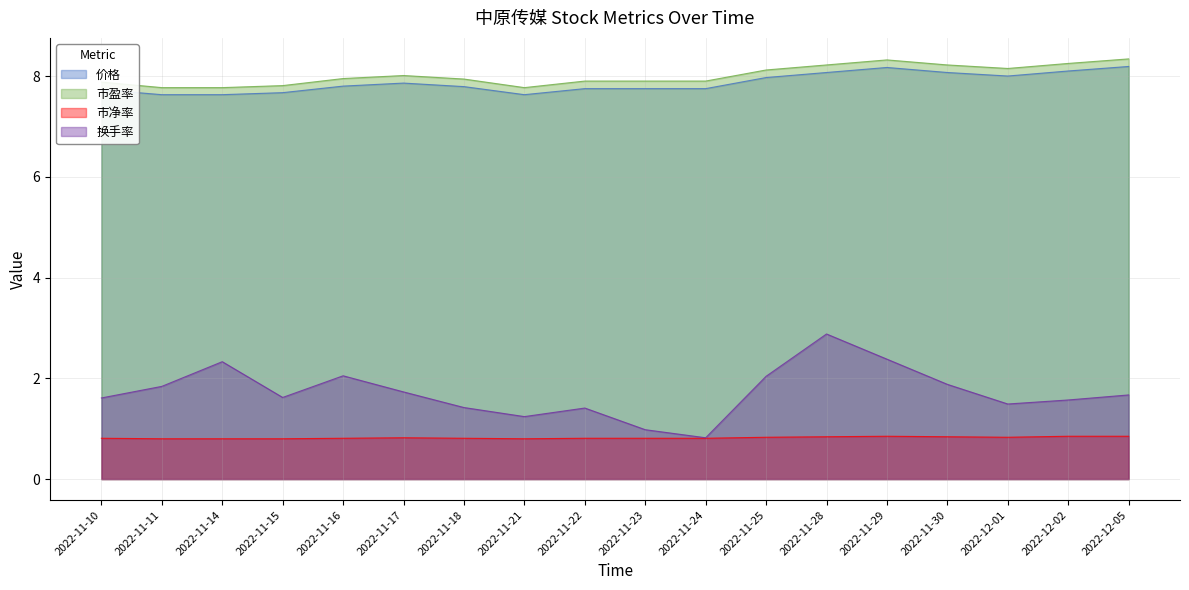

What is the label of the 4th point from the left?

2022-11-15